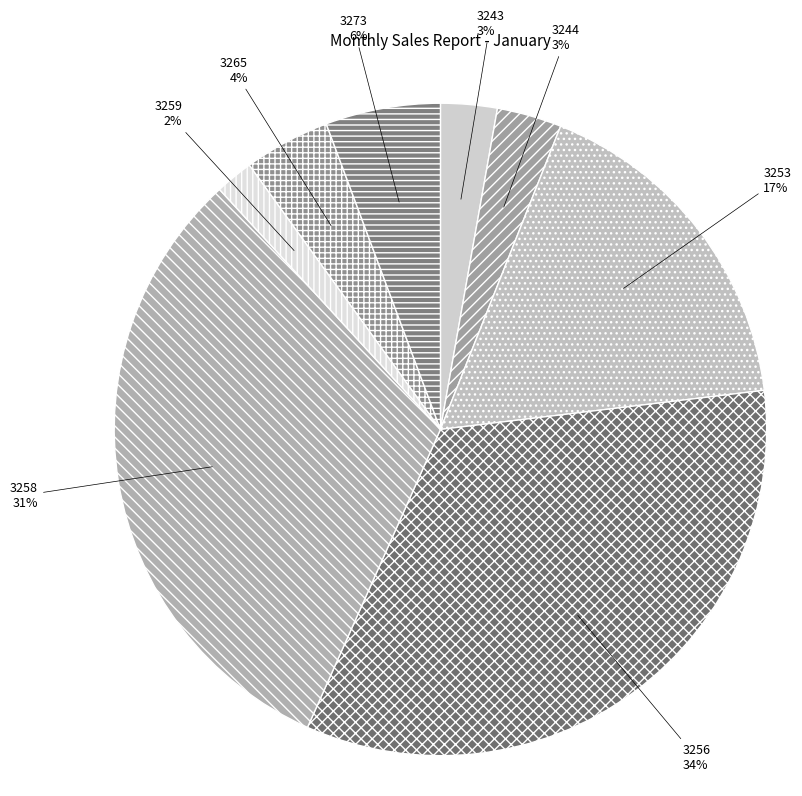

To the nearest percent, what is the average slice percentage?

12%